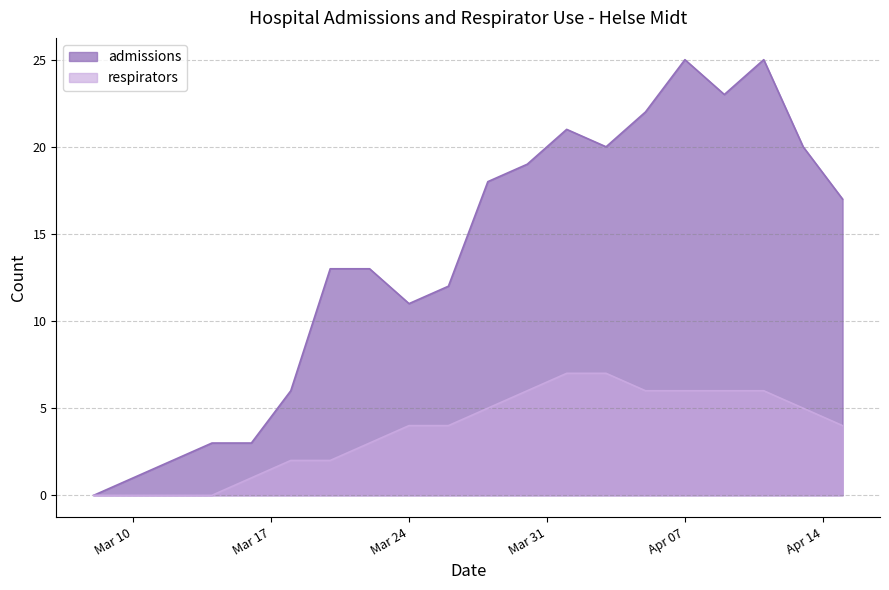

At which label does respirators reach its peak?

2020-04-01